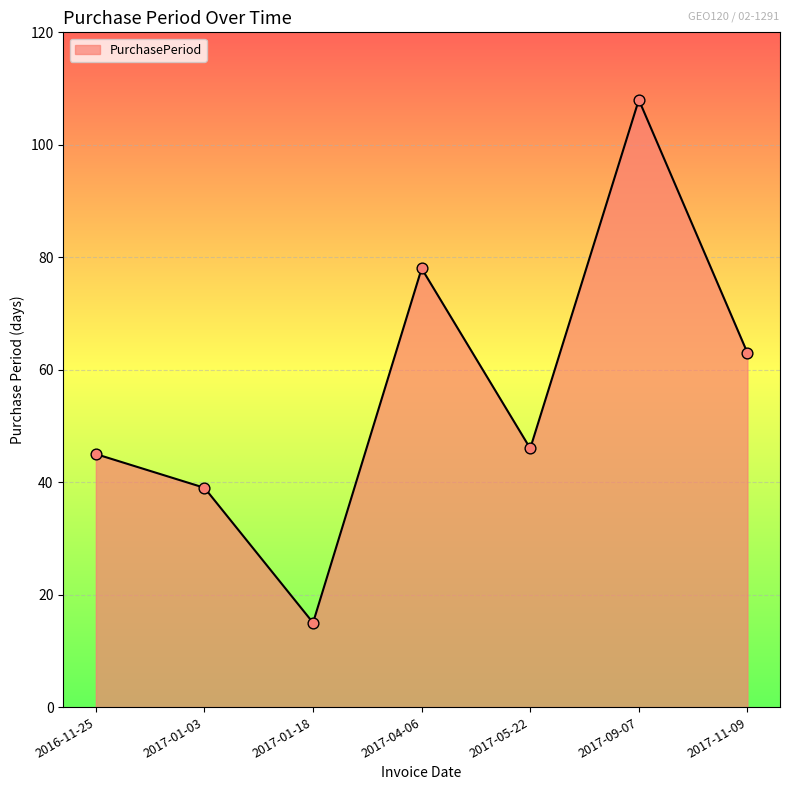

What is the ratio of the value at 2017-01-03 to the value at 2016-11-25?

0.9